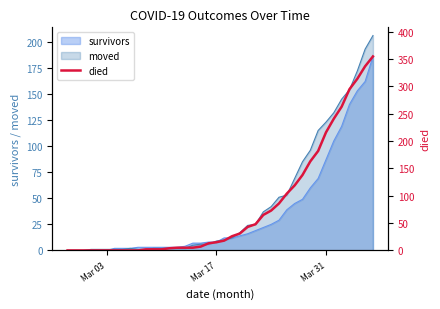

How many lines are shown in the chart?

1